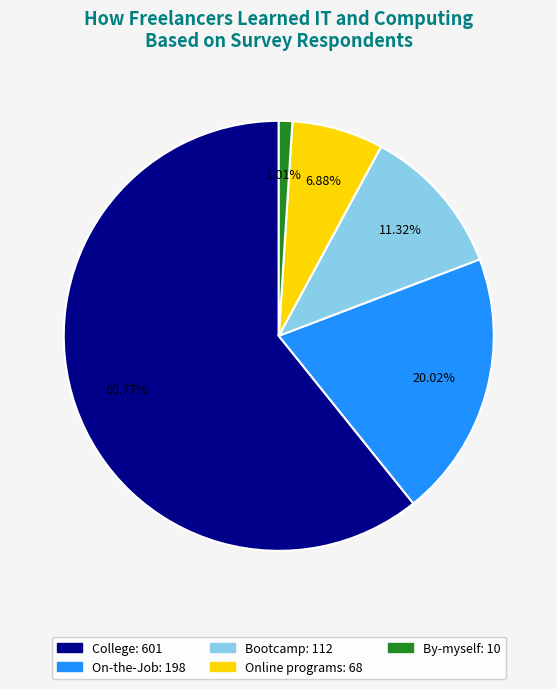

To the nearest percent, what percentage of the pie is On-the-Job?

20%